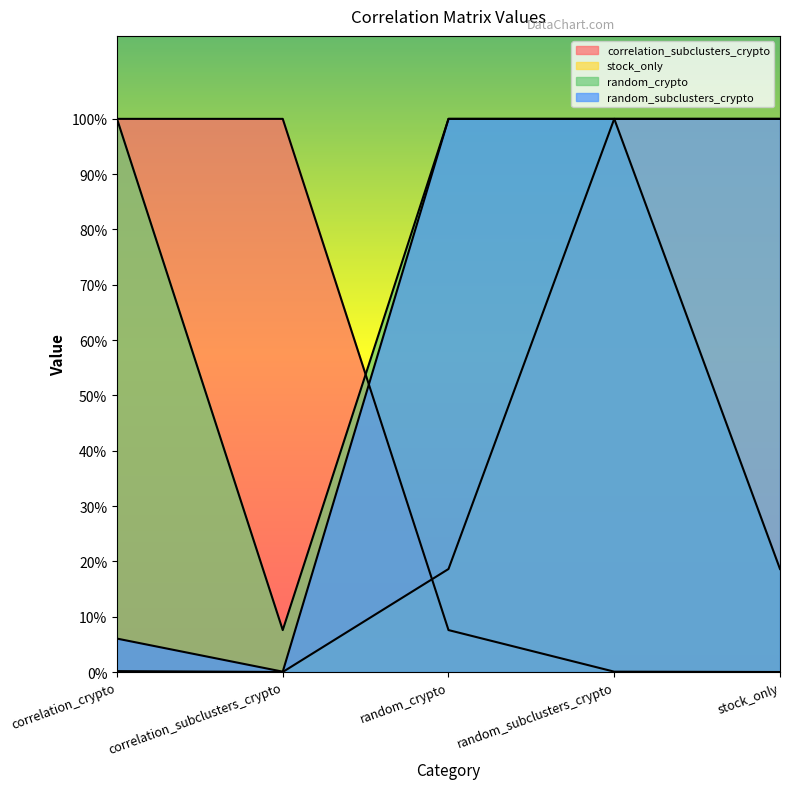

The value of random_subclusters_crypto at random_subclusters_crypto is 1.0. True or false?

True